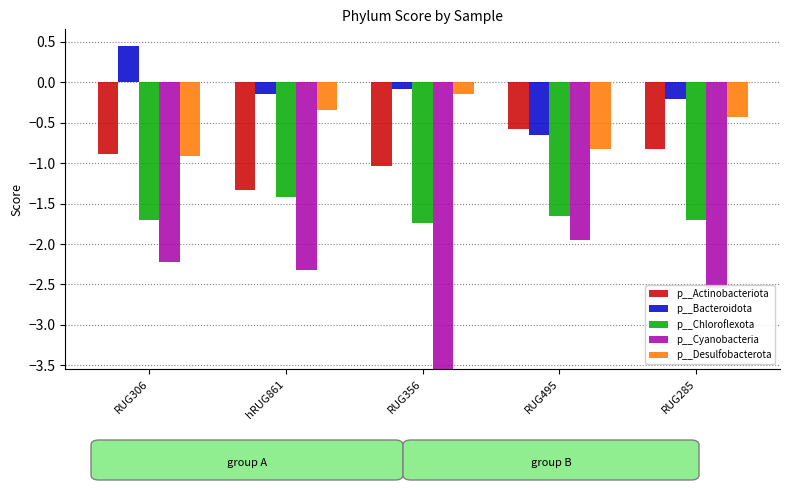

Which series has the widest spread of values?

p__Cyanobacteria